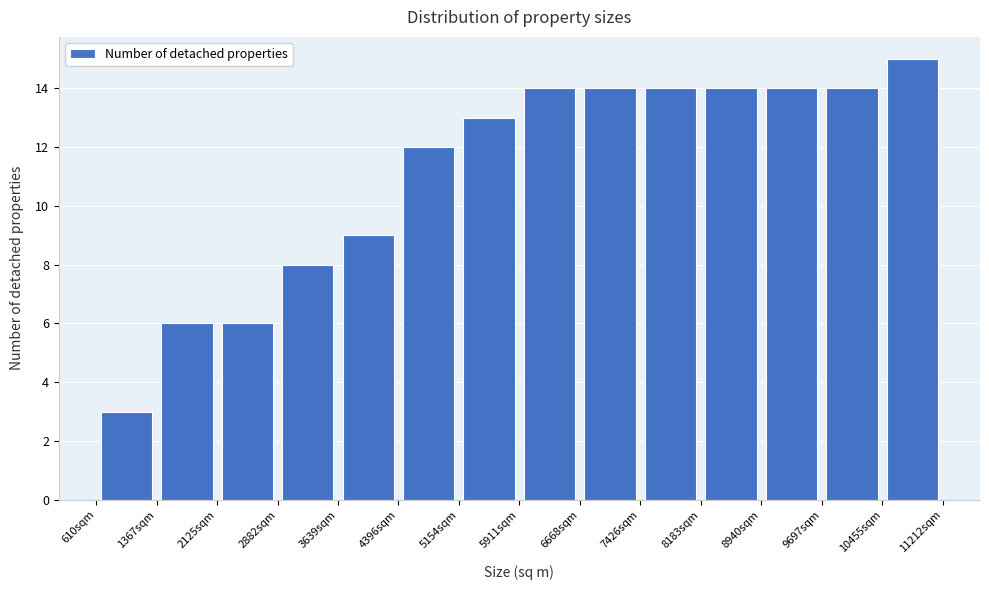

Reading left to right, list every bar in this chart as the range it spans on the x-axis followed by its height. Neither the bar edges nor the heights are printed on the chart, so give them approximately, as read against the axes.

600 to 1400: 3
1400 to 2100: 6
2100 to 2900: 6
2900 to 3600: 8
3600 to 4400: 9
4400 to 5200: 12
5200 to 5900: 13
5900 to 6700: 14
6700 to 7400: 14
7400 to 8200: 14
8200 to 8900: 14
8900 to 9700: 14
9700 to 10500: 14
10500 to 11200: 15